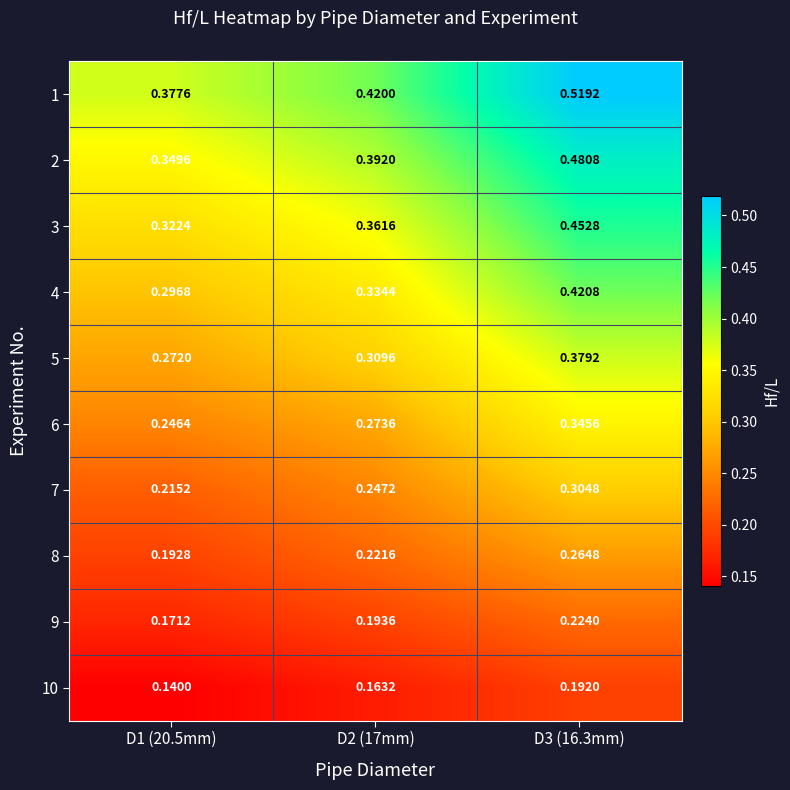

At how many categories does at least one series exceed 0?

3